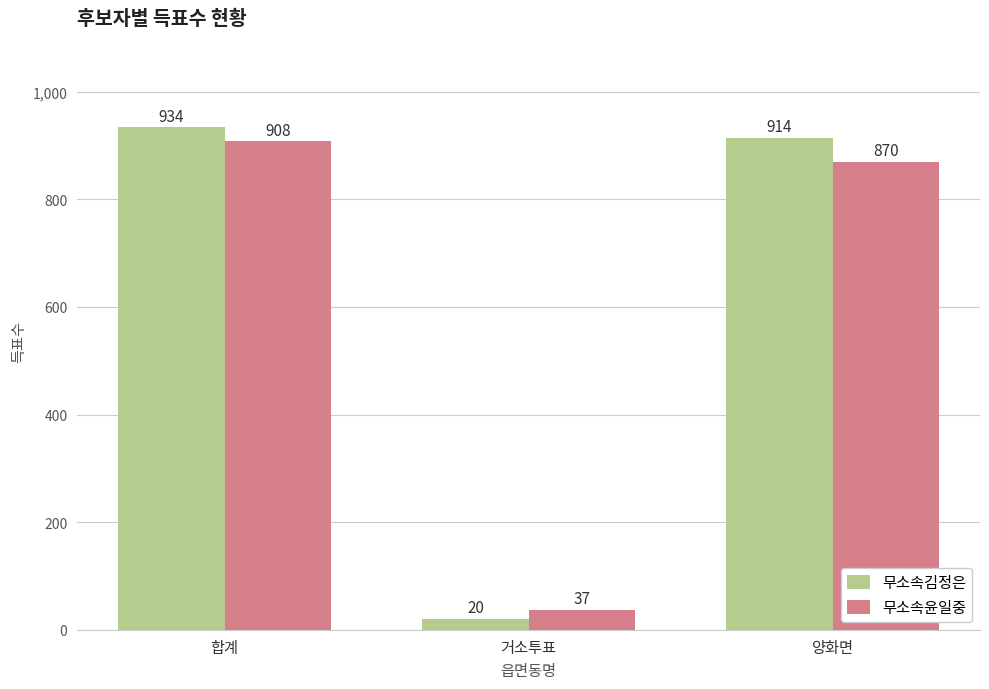

How many data points in 무소속윤일중 are less than 870?

1